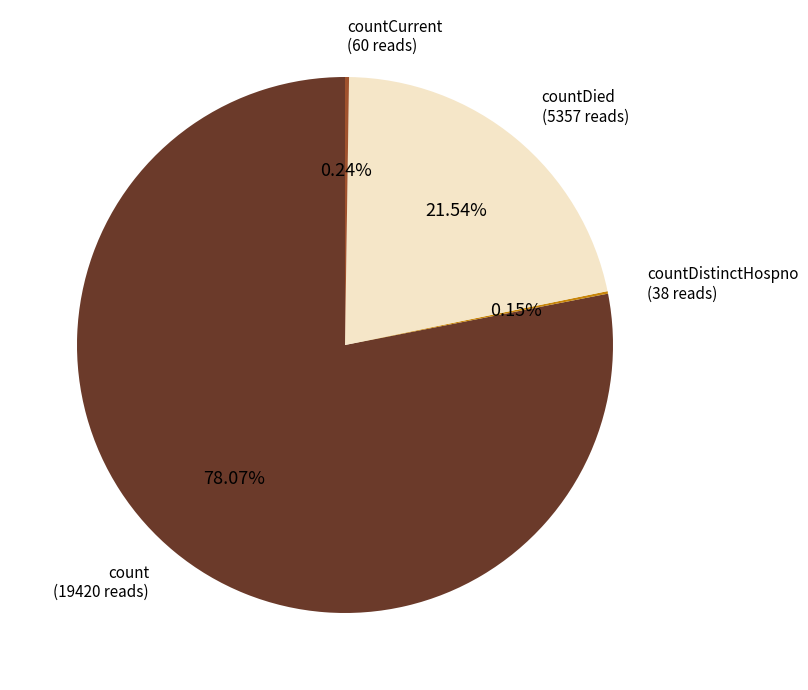

Which category has the biggest portion of the pie?

count